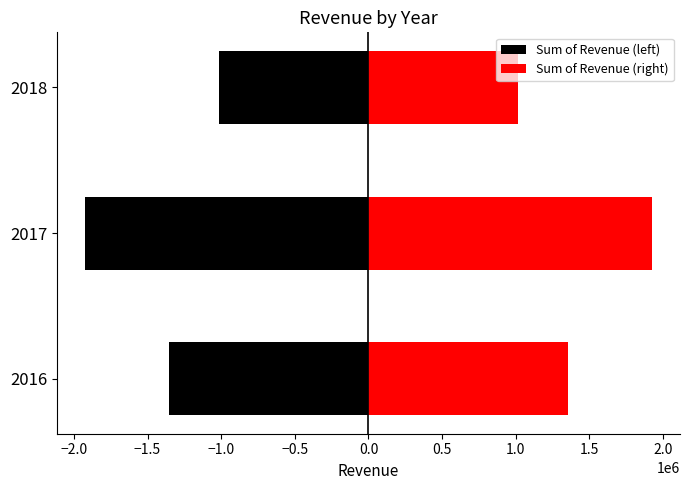

What is the greatest value displayed?

1922757.5